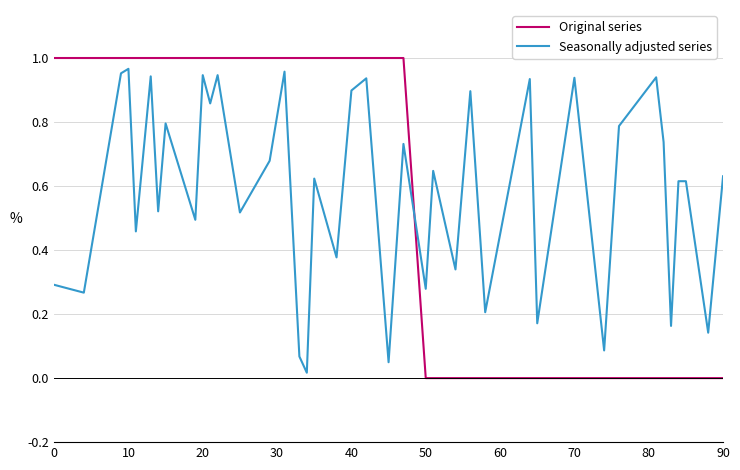

Which series has the widest spread of values?

Original series